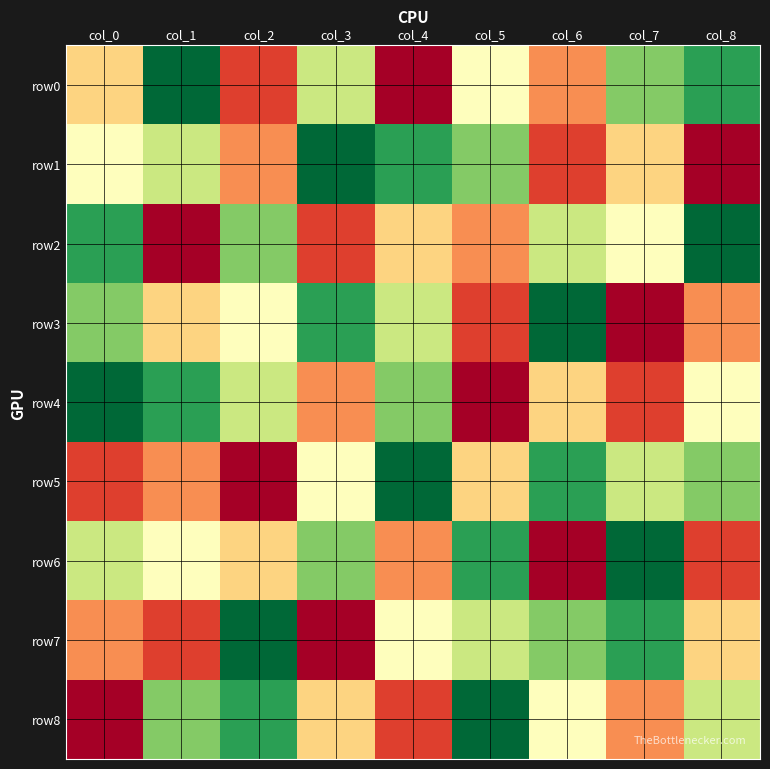

Reading left to right, list all the values displayed in this chart.

row0: col_0=4	col_1=9	col_2=2	col_3=6	col_4=1	col_5=5	col_6=3	col_7=7	col_8=8
row1: col_0=5	col_1=6	col_2=3	col_3=9	col_4=8	col_5=7	col_6=2	col_7=4	col_8=1
row2: col_0=8	col_1=1	col_2=7	col_3=2	col_4=4	col_5=3	col_6=6	col_7=5	col_8=9
row3: col_0=7	col_1=4	col_2=5	col_3=8	col_4=6	col_5=2	col_6=9	col_7=1	col_8=3
row4: col_0=9	col_1=8	col_2=6	col_3=3	col_4=7	col_5=1	col_6=4	col_7=2	col_8=5
row5: col_0=2	col_1=3	col_2=1	col_3=5	col_4=9	col_5=4	col_6=8	col_7=6	col_8=7
row6: col_0=6	col_1=5	col_2=4	col_3=7	col_4=3	col_5=8	col_6=1	col_7=9	col_8=2
row7: col_0=3	col_1=2	col_2=9	col_3=1	col_4=5	col_5=6	col_6=7	col_7=8	col_8=4
row8: col_0=1	col_1=7	col_2=8	col_3=4	col_4=2	col_5=9	col_6=5	col_7=3	col_8=6